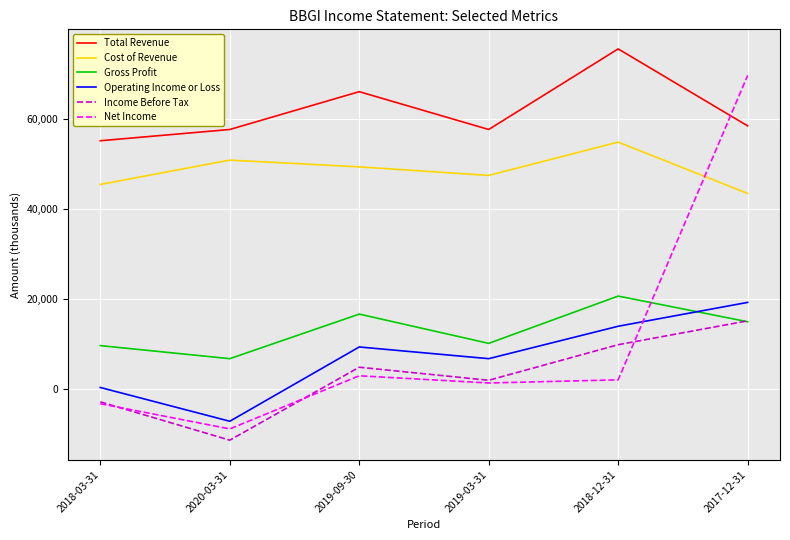

Which series has the largest range (max minus min)?

Net Income